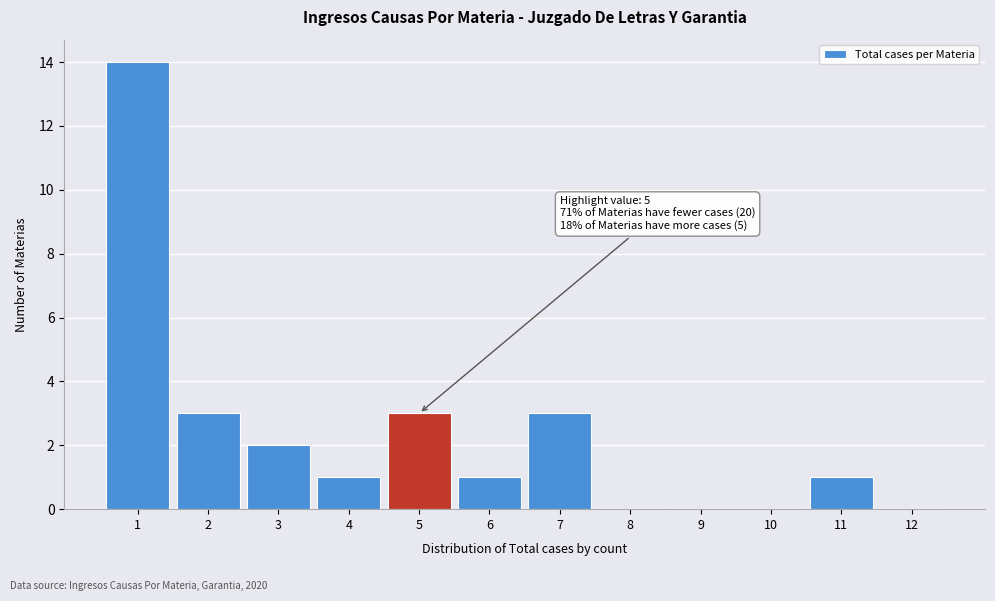

Over which range of the x-axis is the bar tallest?

0.5 to 1.5